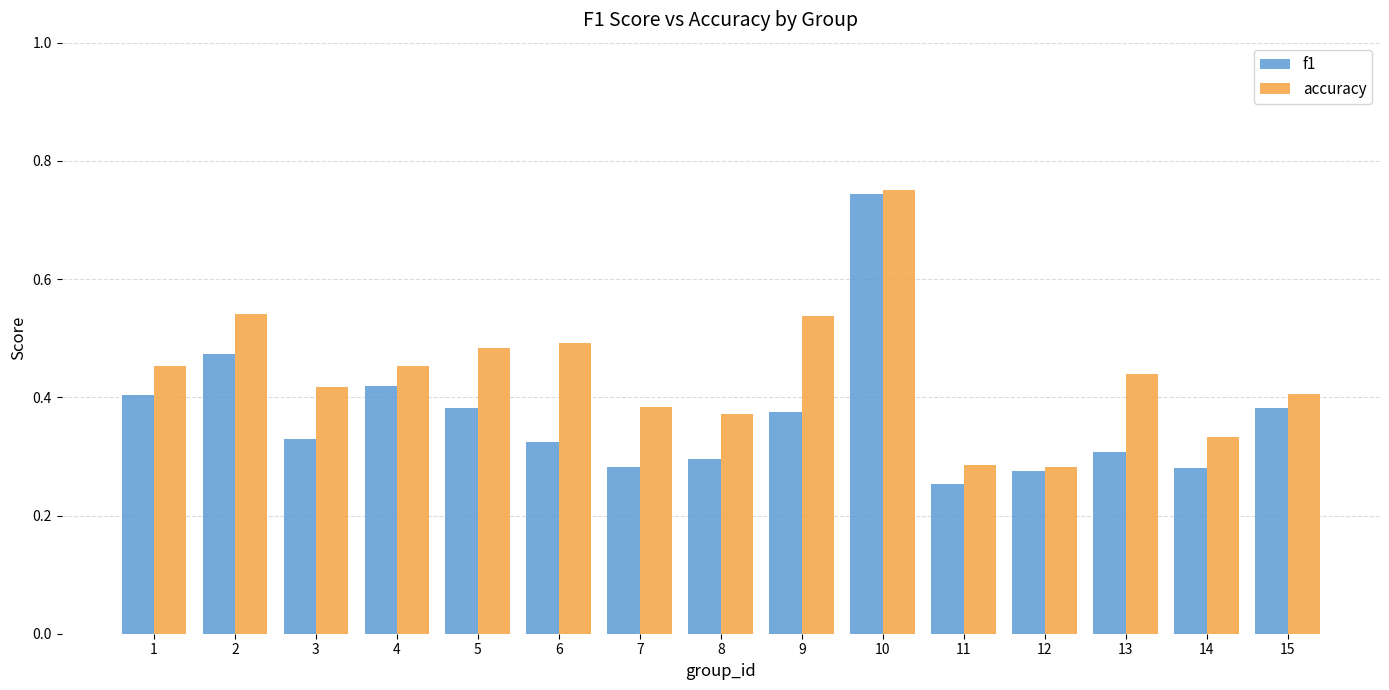

What is the total value across all series at 5?

0.9